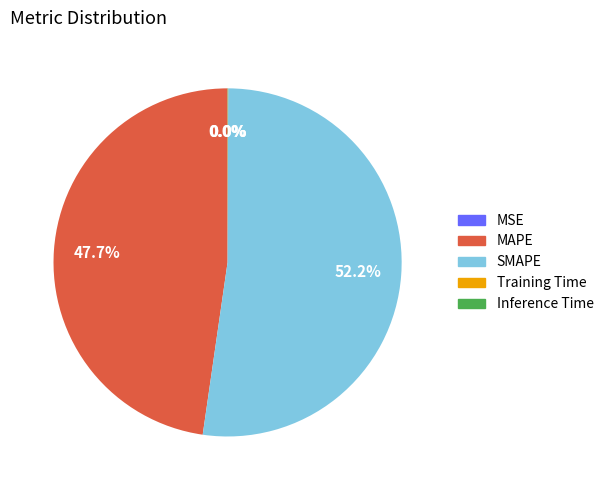

To the nearest percent, what is the difference between the largest and smallest slice percentages?

52%